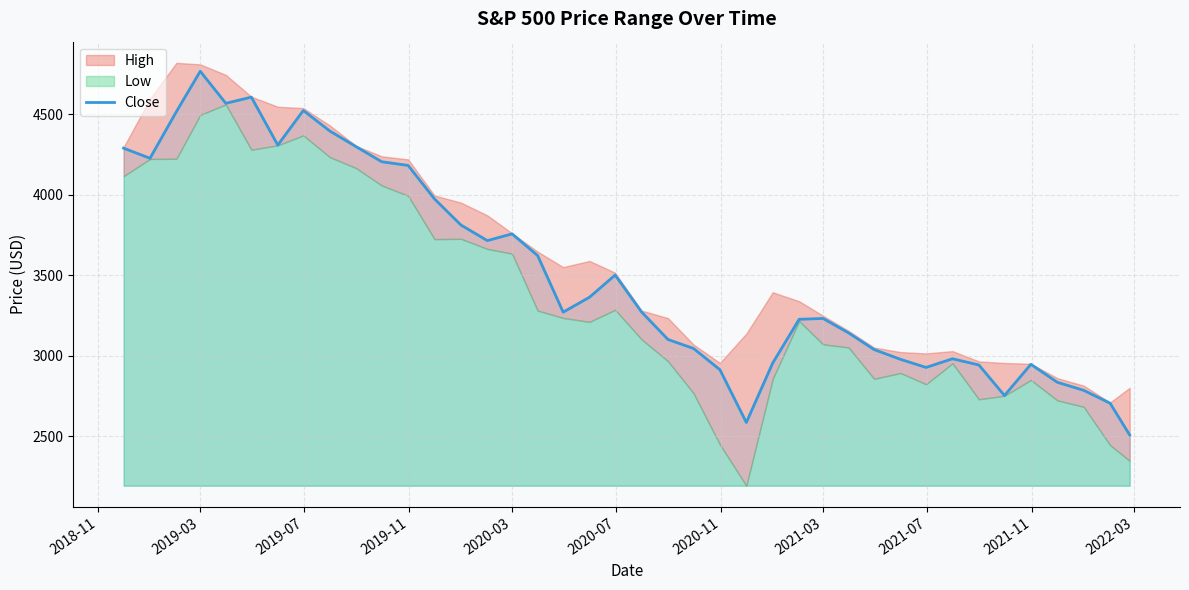

Which category has the highest value in the Close series?

2019-03